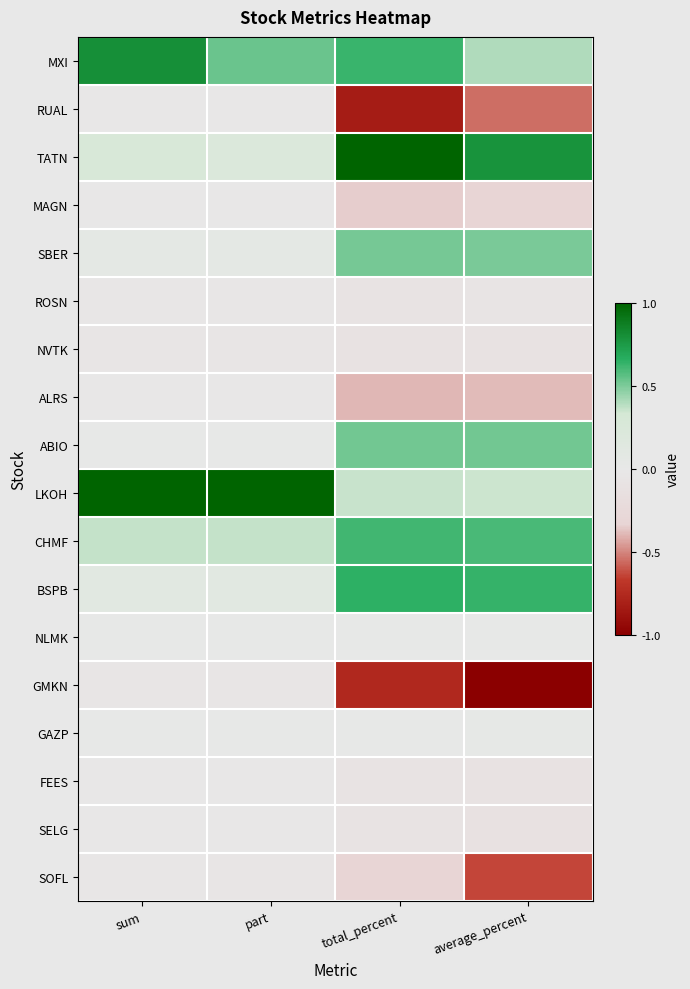

What is the difference between the highest and lowest values at part?

1.1